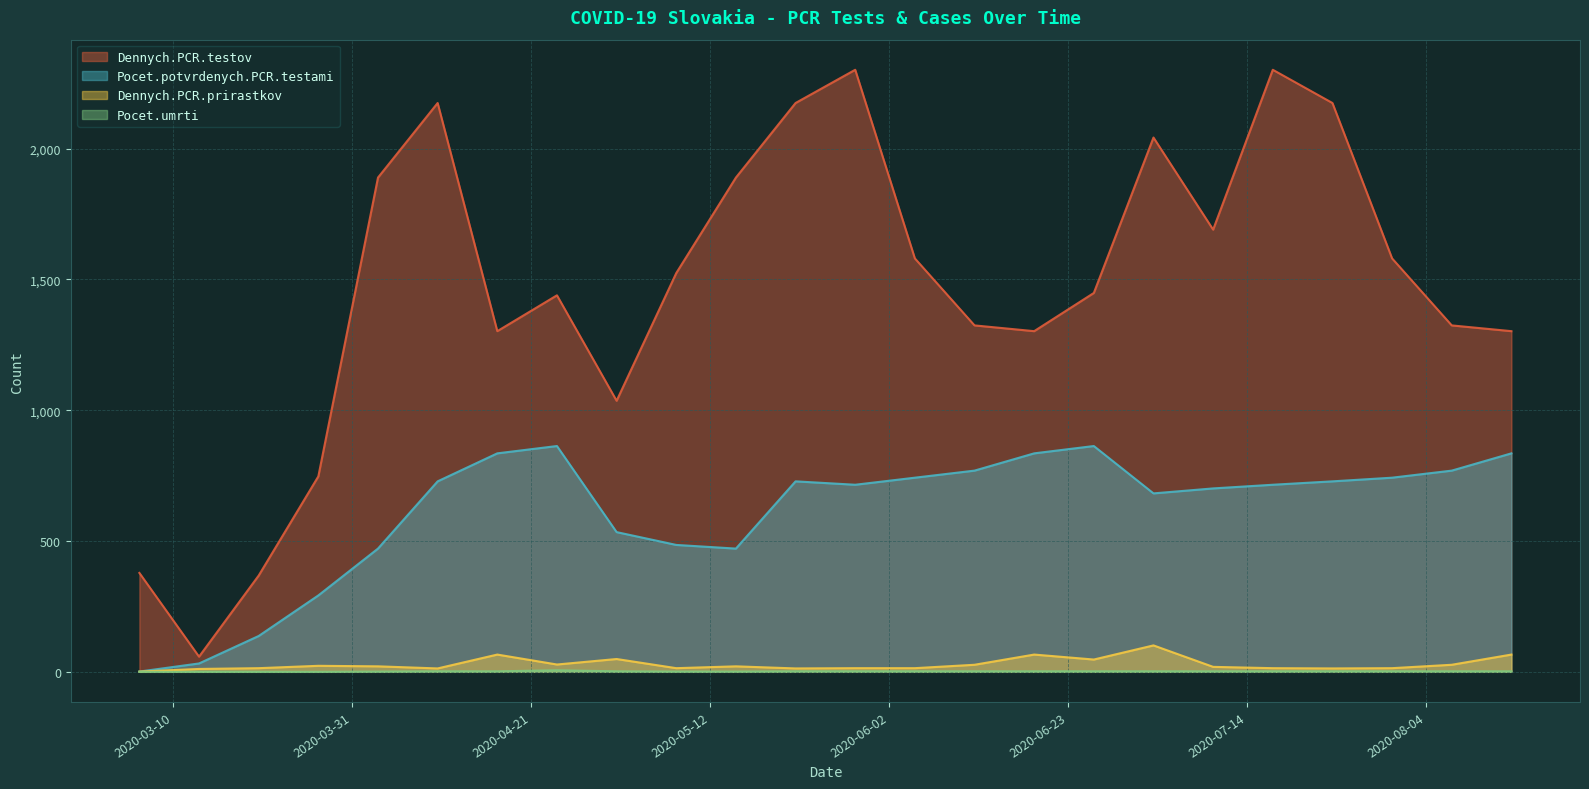

What is the label of the 15th point from the right?

2020-05-08